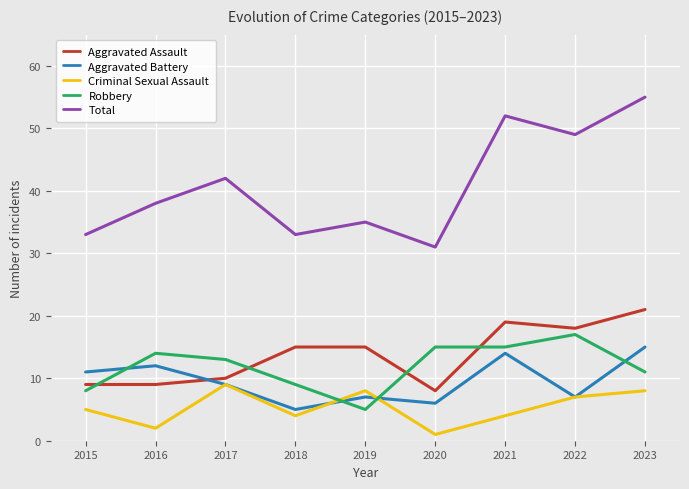

Which category has the highest value across all series?

2023